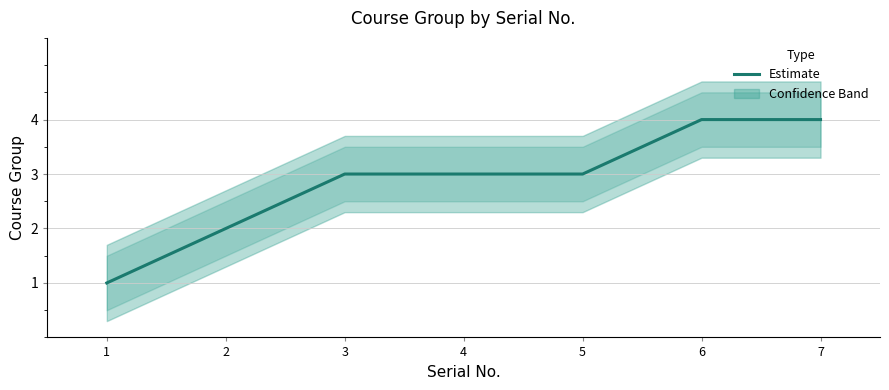

Read the value at 3.

3